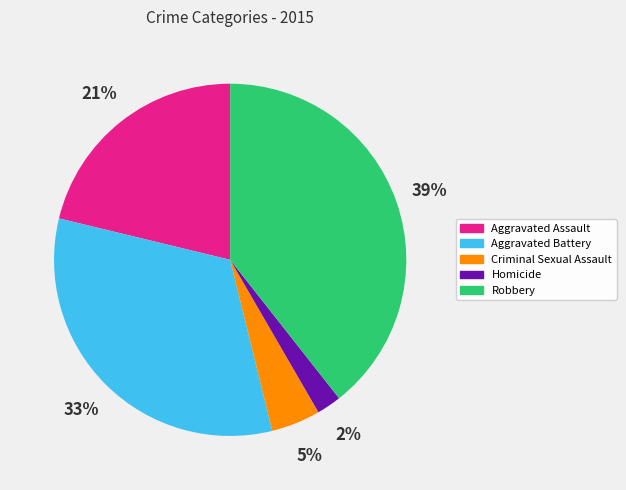

Is it true that Aggravated Battery is 40% of the pie?

False